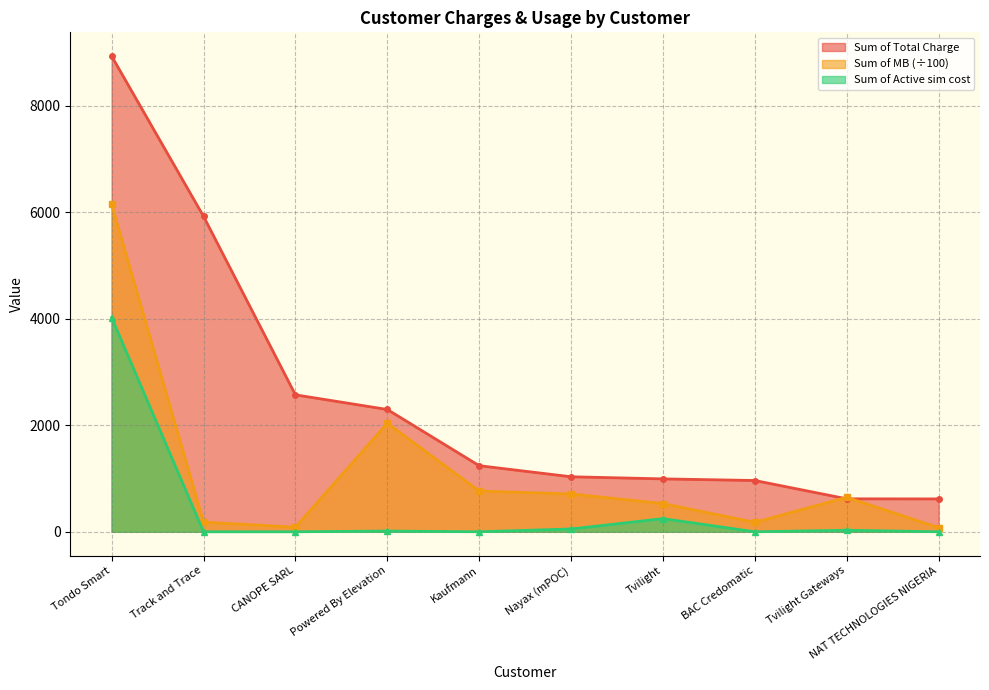

What is the maximum value shown in the chart?

8936.6